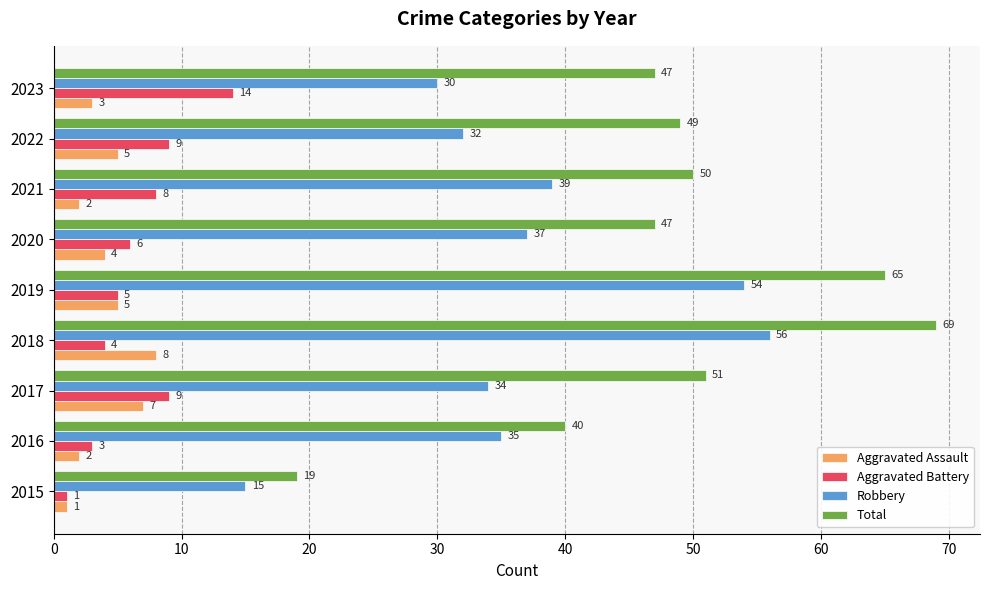

The Aggravated Assault series shows 2 at 2016. True or false?

True